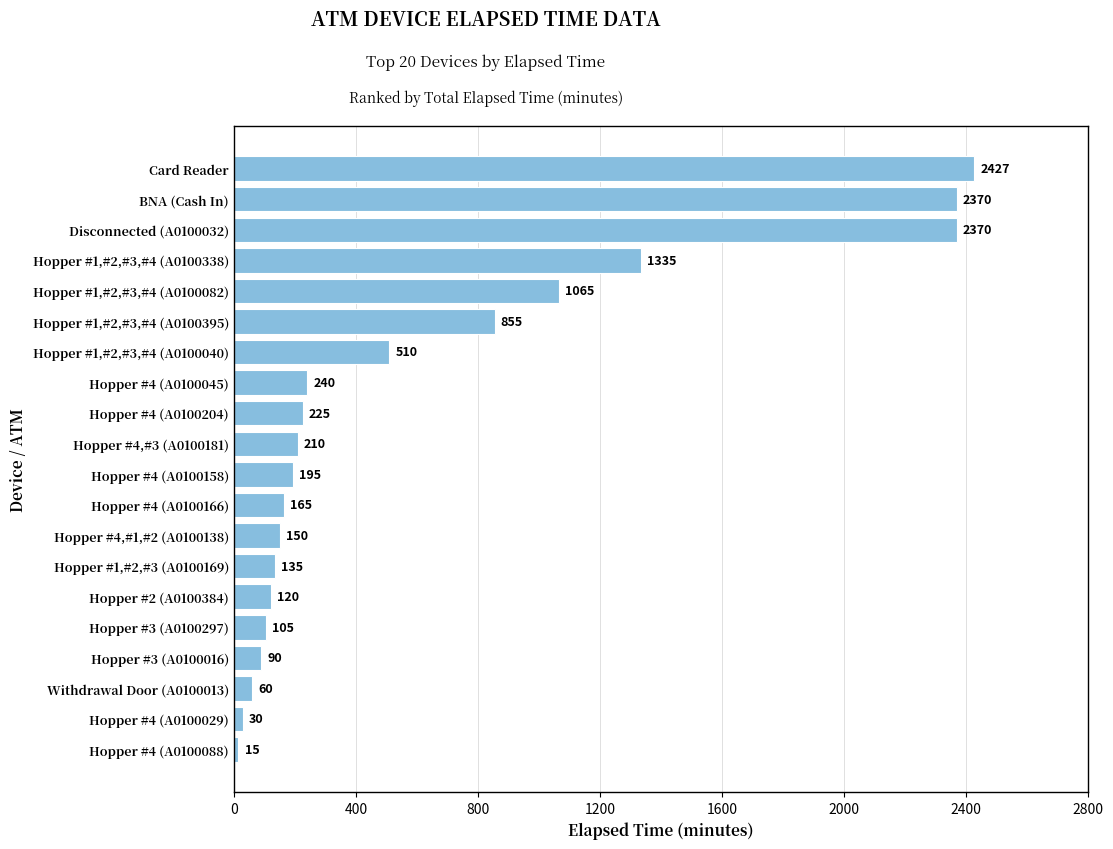

The value at Hopper #4 (A0100158) is 195. True or false?

True